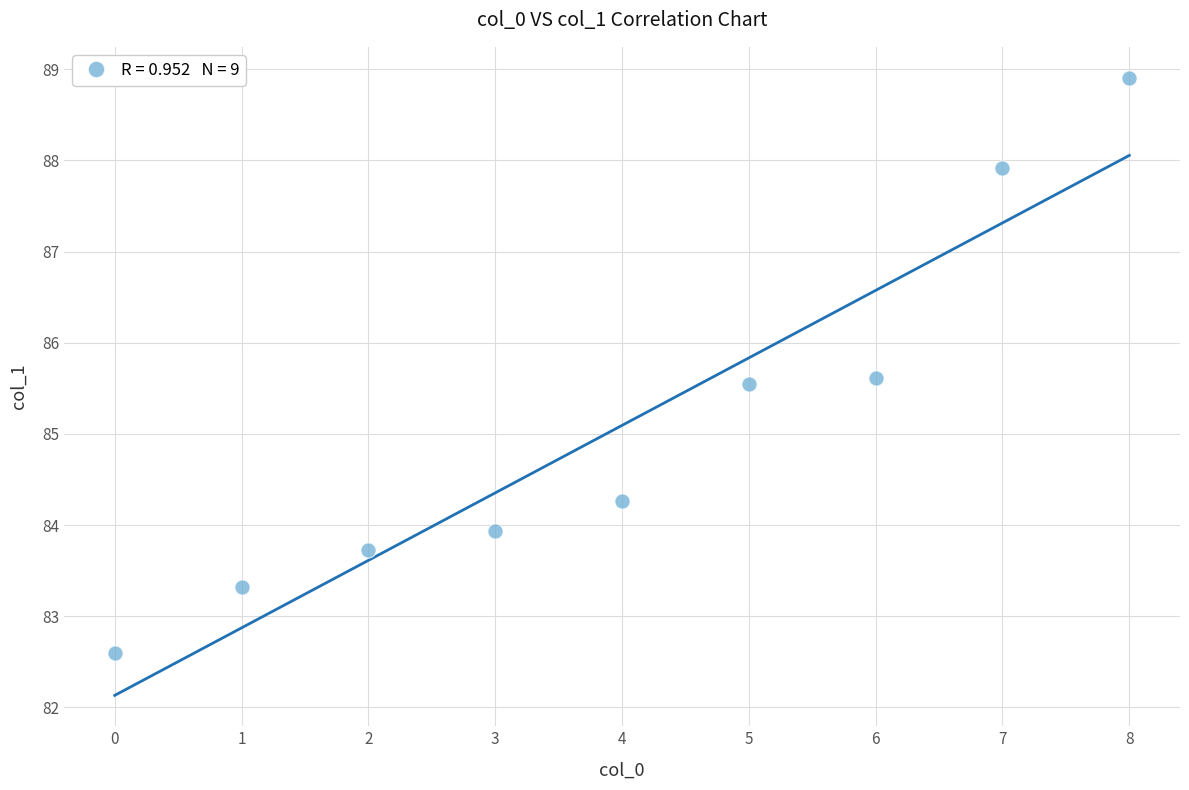

What is the range of Y values (max minus min)?

6.3